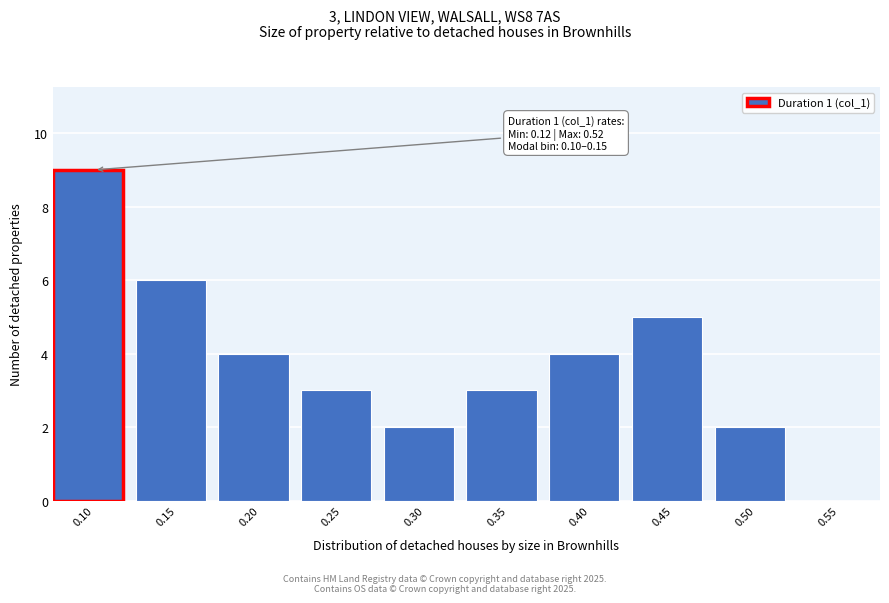

Reading right to left, list all the values displayed in this chart.

0.55=0	0.50=2	0.45=5	0.40=4	0.35=3	0.30=2	0.25=3	0.20=4	0.15=6	0.10=9